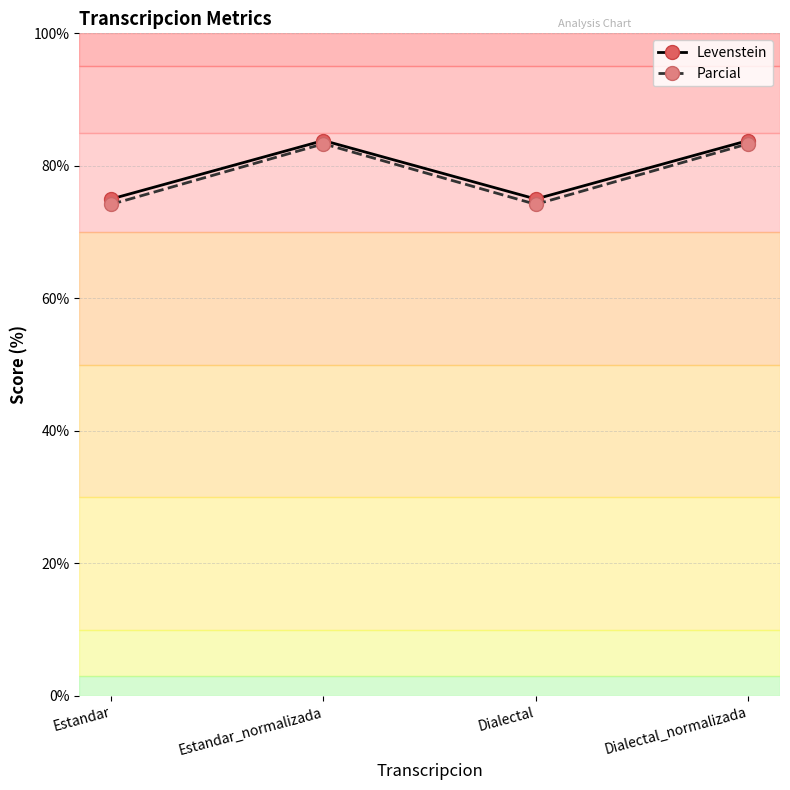

Where does the Parcial series first go above 83?

Estandar_normalizada